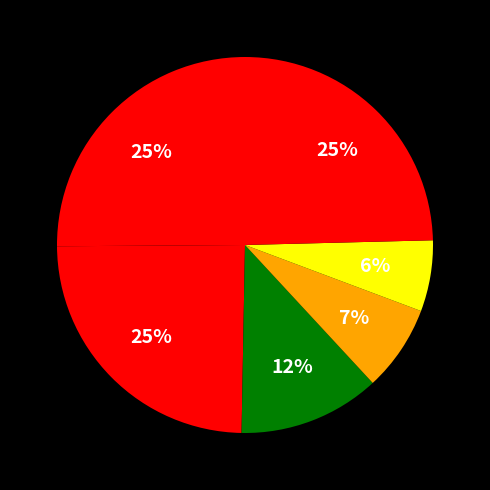

How many slices are in this pie chart?

6